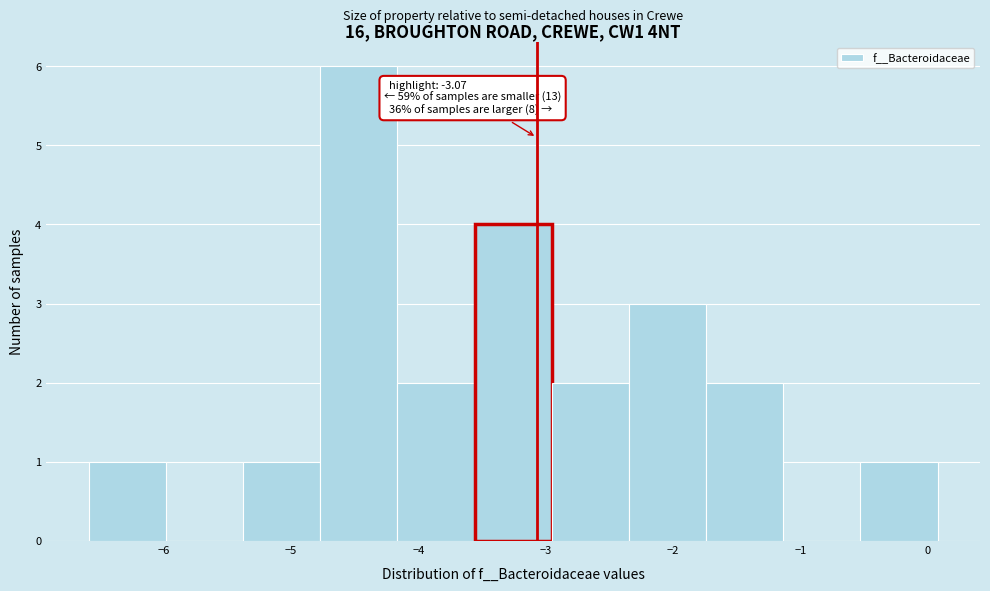

Over which range of the x-axis is the bar tallest?

-4.8 to -4.2